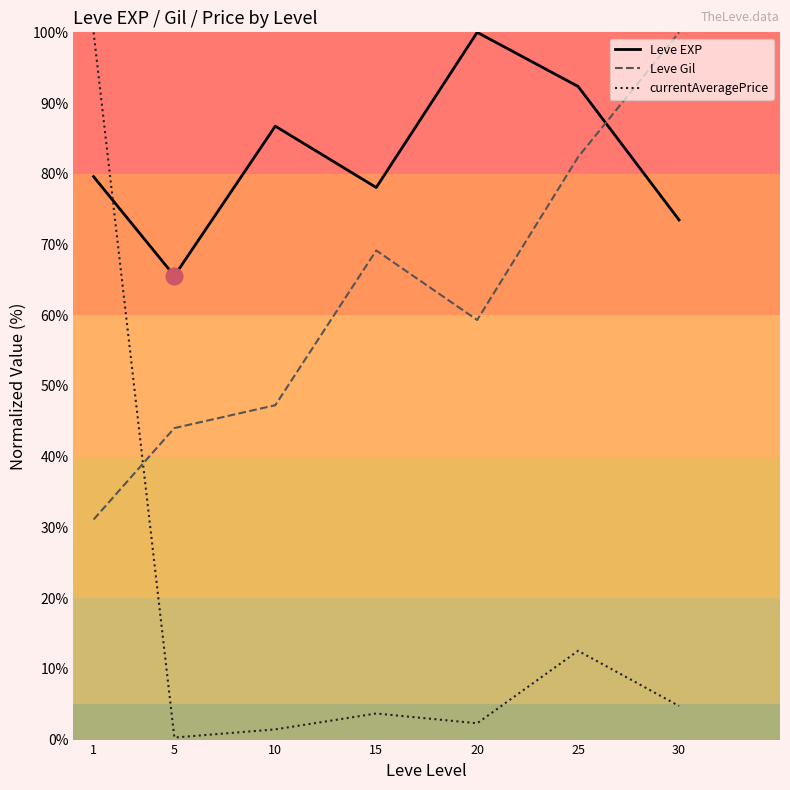

What is the difference between the maximum and second lowest values in the Leve EXP series?

26.5